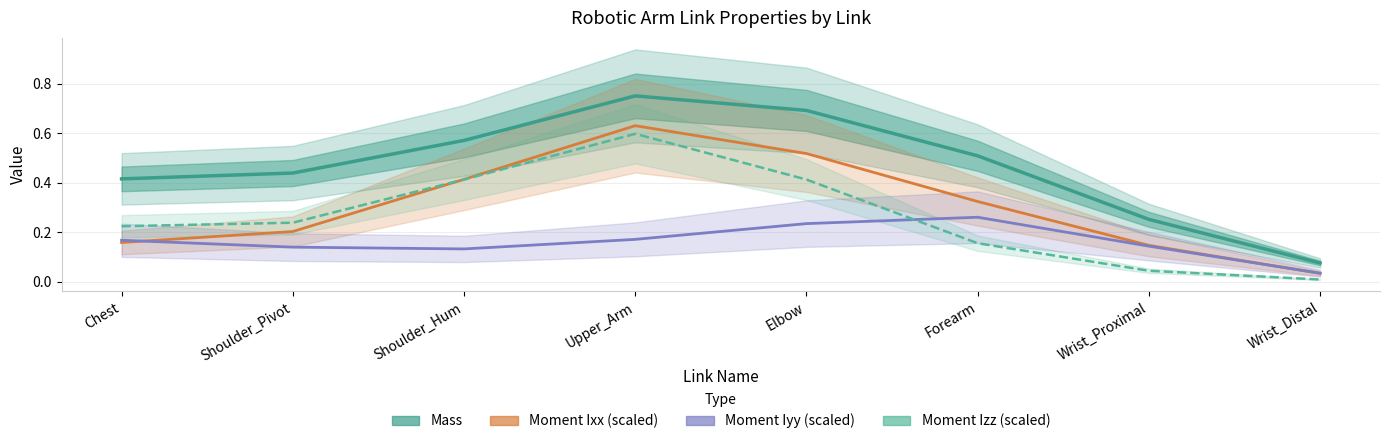

Is it true that Mass equals 0.6 at Shoulder_Hum?

True